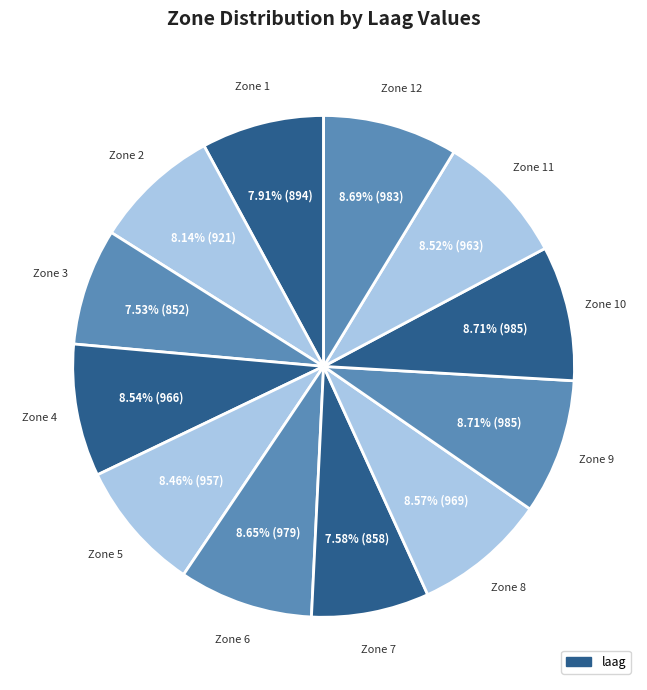

Count the number of slices in the pie.

12